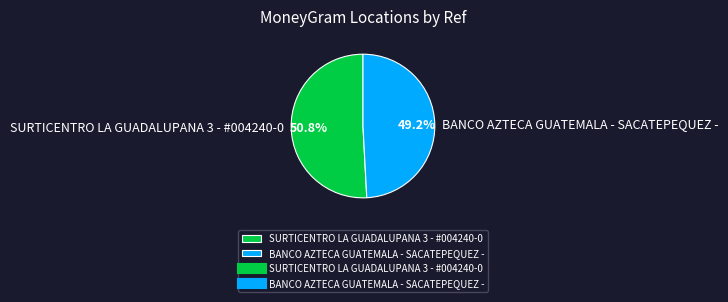

Which slice is the smallest?

BANCO AZTECA GUATEMALA - SACATEPEQUEZ -